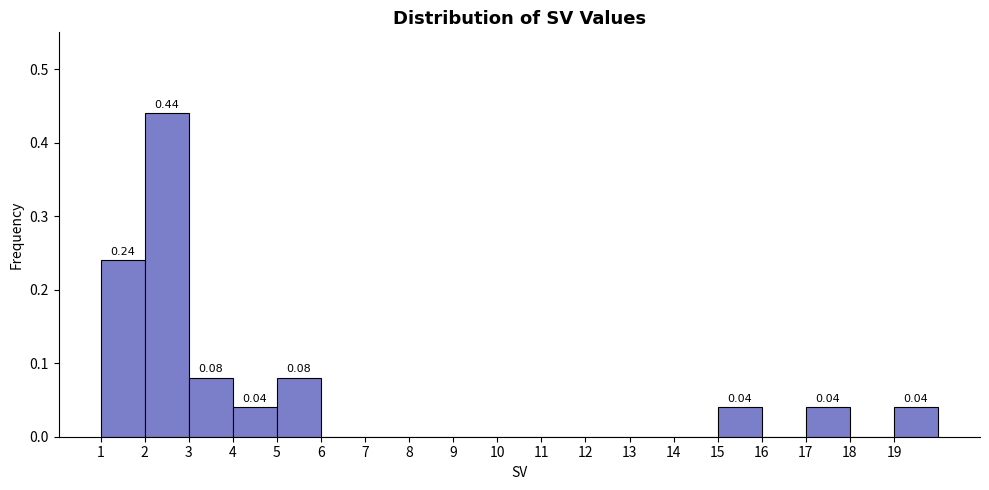

Over which range of the x-axis is the bar tallest?

2 to 3